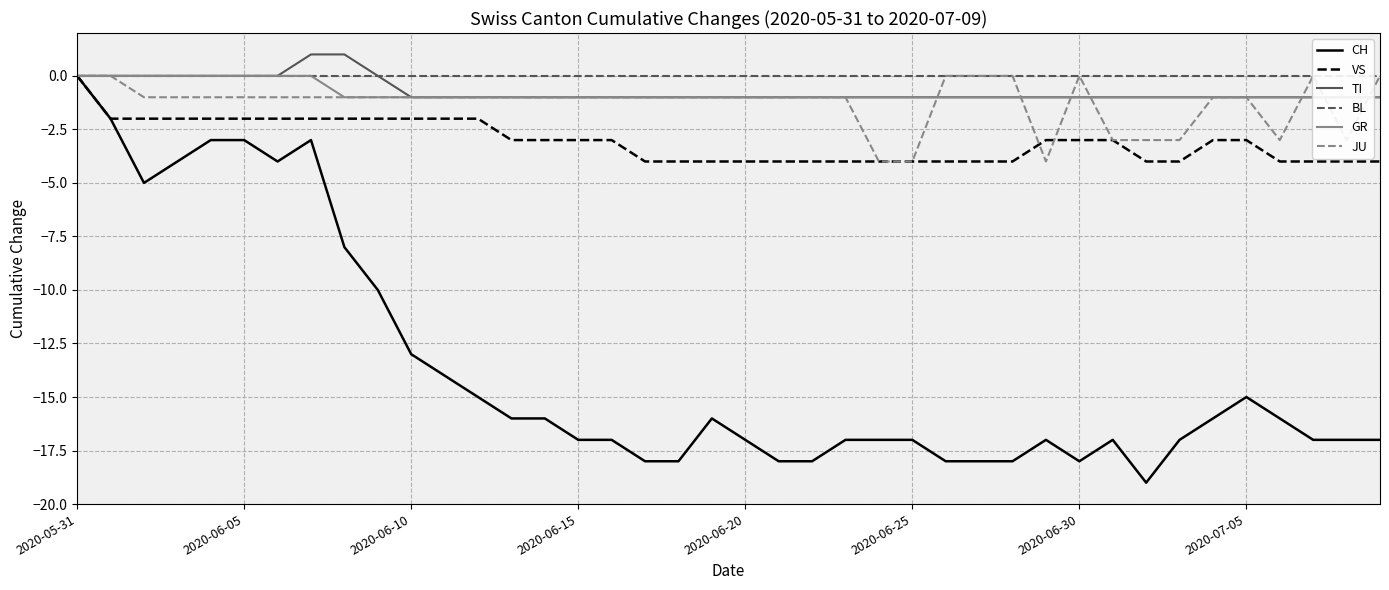

True or false: BL has more than 1 points higher than both neighbors.

False